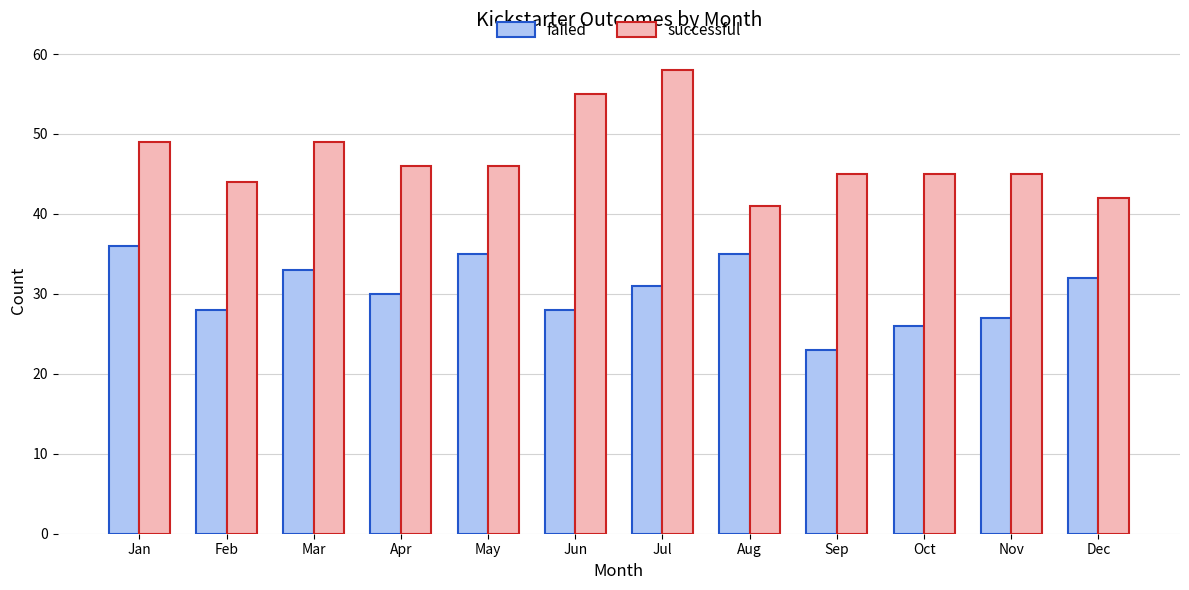

List the series in order of their peak value, lowest first.

failed, successful